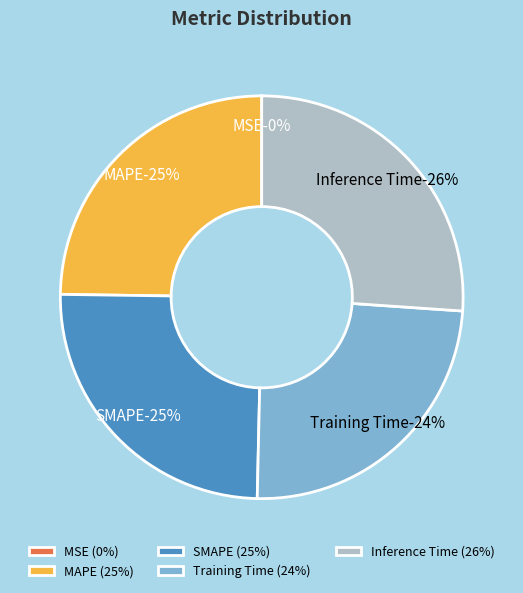

Is there a majority slice in this chart?

No